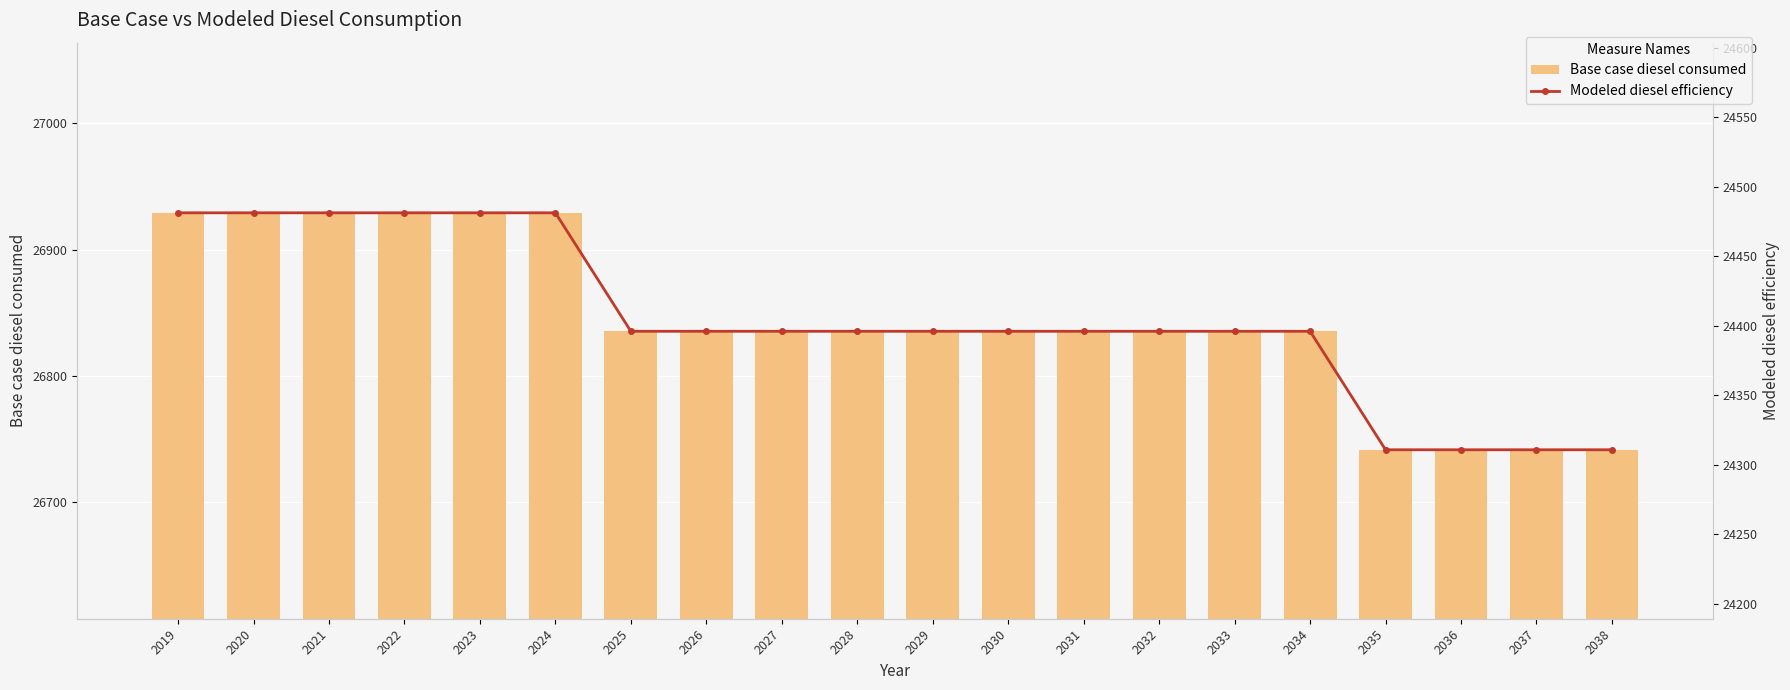

Which series has the widest spread of values?

Base case diesel consumed